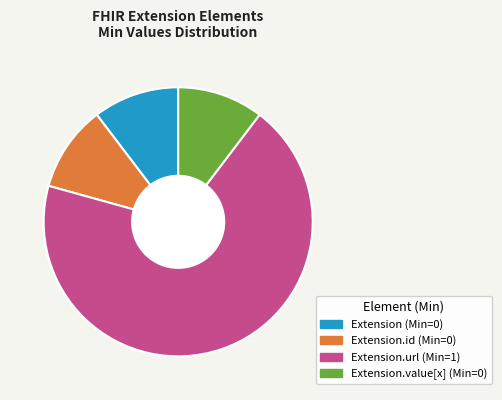

Is there a majority slice in this chart?

Yes